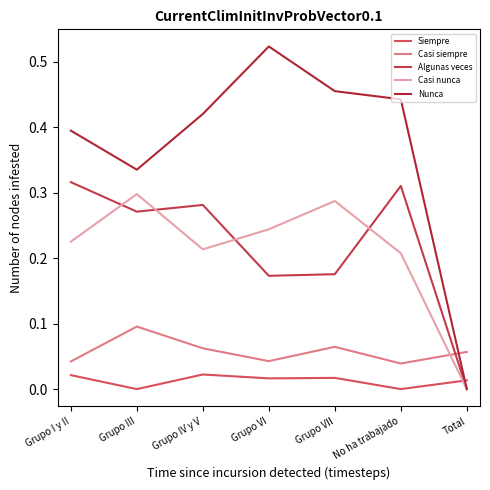

Is it true that Algunas veces equals 0.3 at Grupo III?

True